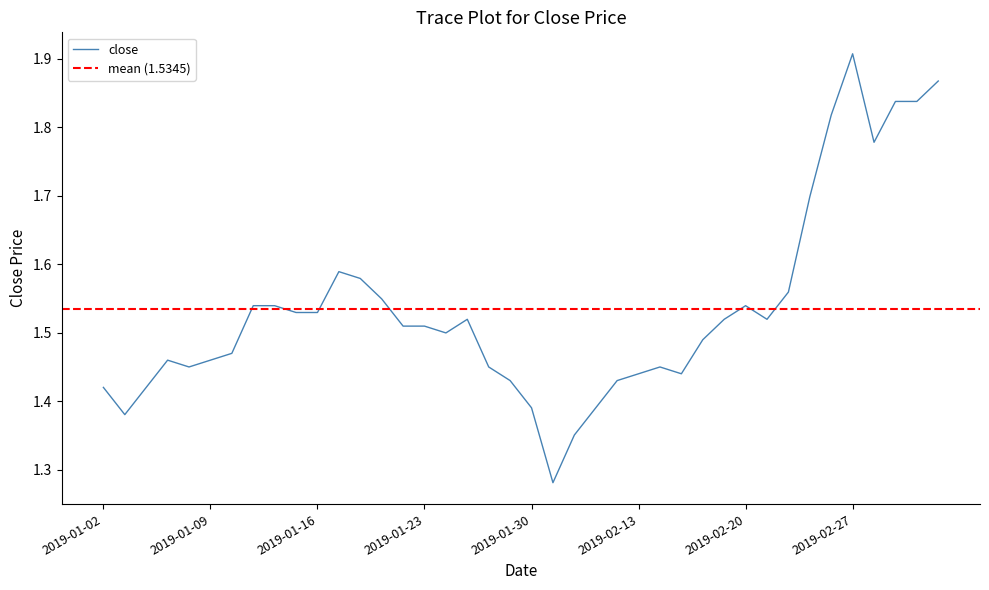

Reading left to right, what are all the values shown in this chart?

1.4	1.4	1.4	1.5	1.5	1.5	1.5	1.5	1.5	1.5	1.5	1.6	1.6	1.5	1.5	1.5	1.5	1.5	1.5	1.4	1.4	1.3	1.4	1.4	1.4	1.4	1.5	1.4	1.5	1.5	1.5	1.5	1.6	1.7	1.8	1.9	1.8	1.8	1.8	1.9